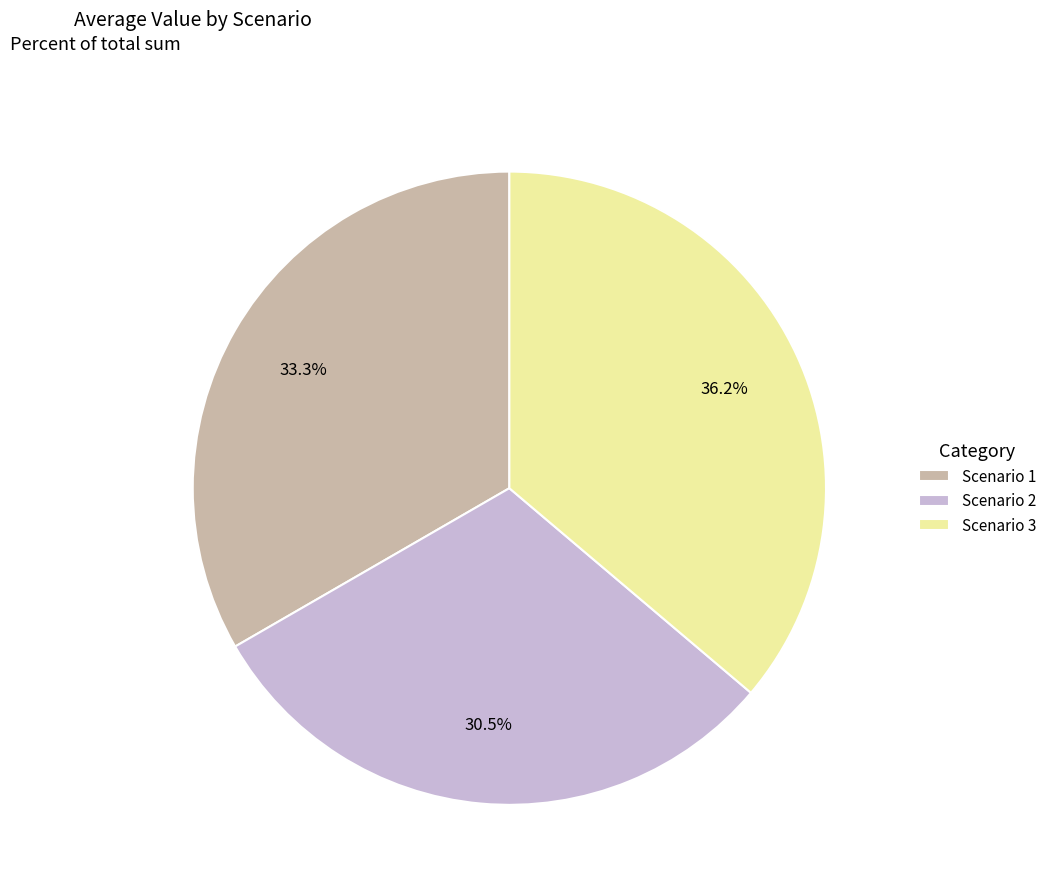

Combined, what portion of the pie is Scenario 1 and Scenario 2?

63.8%